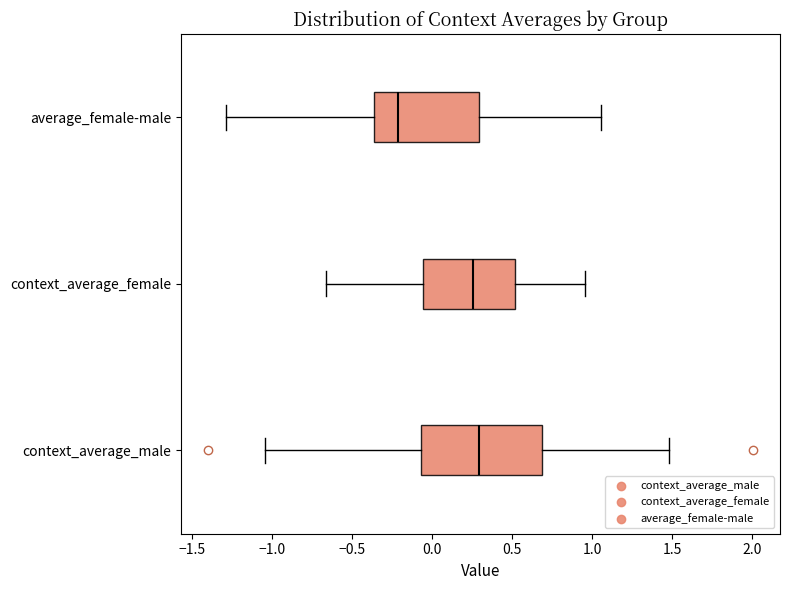

Reading bottom to top, transcribe this box plot: for each box, give where its median line is, the range the box spans, and where its two whiskers end, as read against the x-axis. The values are not printed on the chart, so give them approximately, as read against the axis.

context_average_male: median 0.30, box -0.05 to 0.70, whiskers -1.05 to 1.50
context_average_female: median 0.25, box -0.05 to 0.50, whiskers -0.65 to 0.95
average_female-male: median -0.20, box -0.35 to 0.30, whiskers -1.30 to 1.05